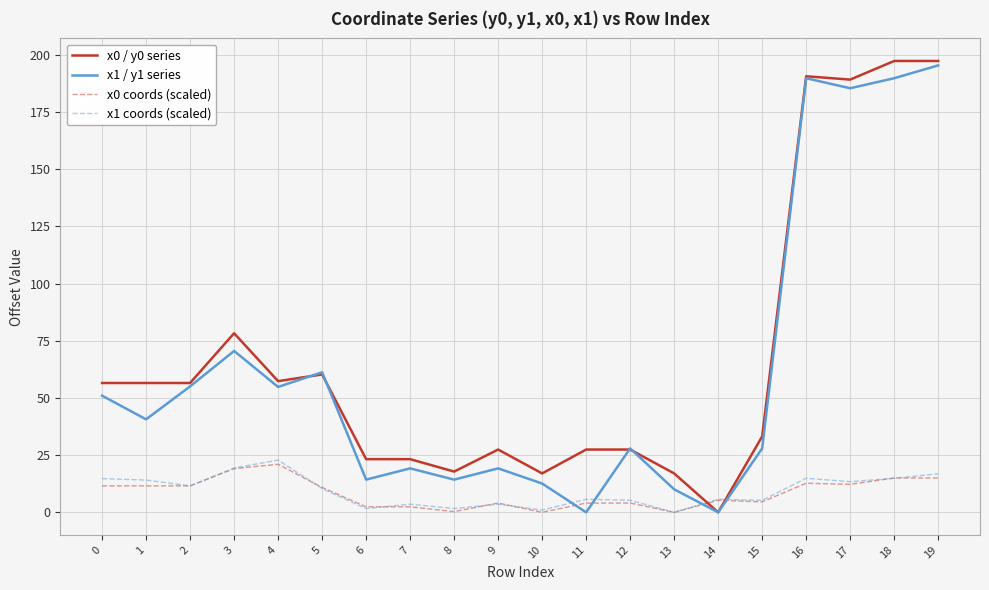

What is the greatest value displayed?

197.3